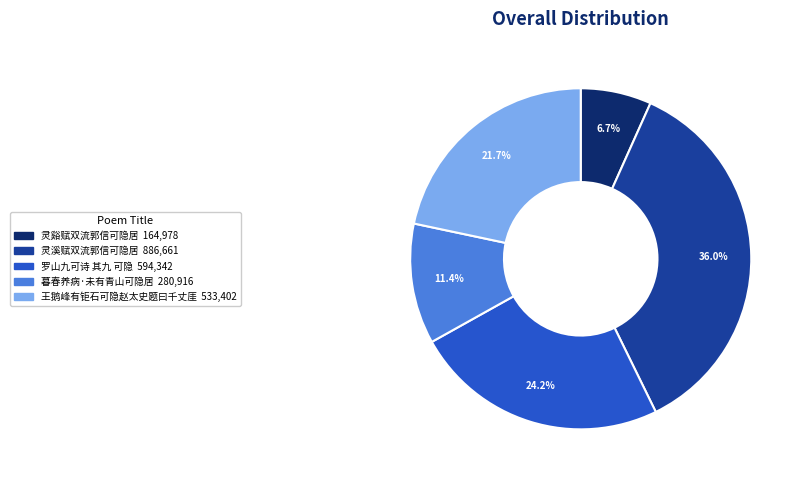

How many slices are in this pie chart?

5